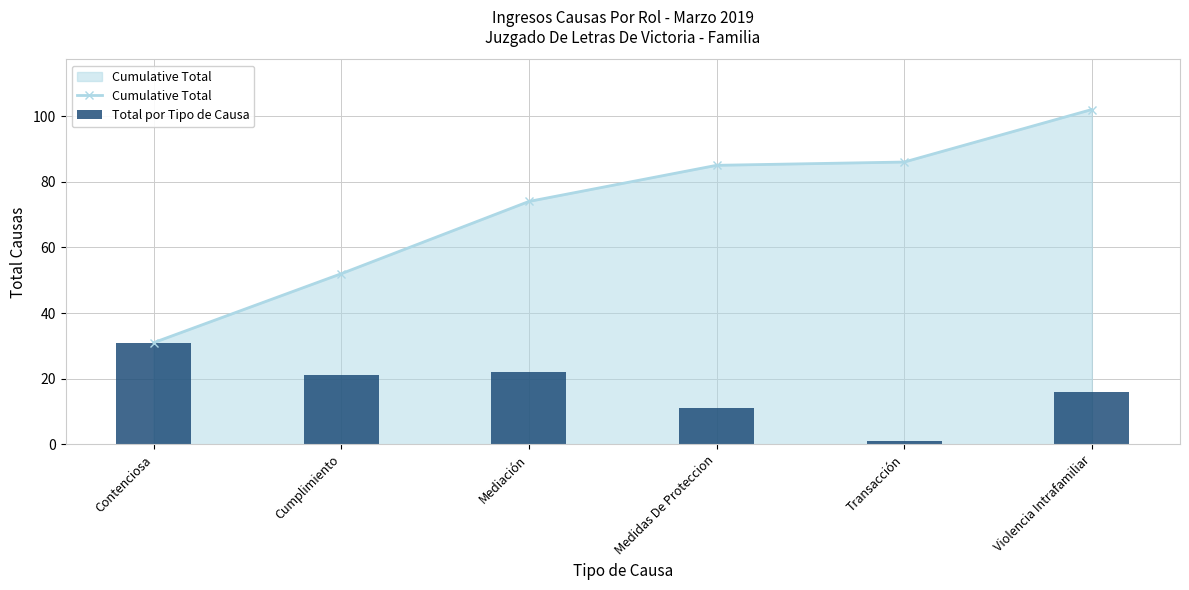

What is the value of the Total por Tipo de Causa bar at the 2nd from the left?

21